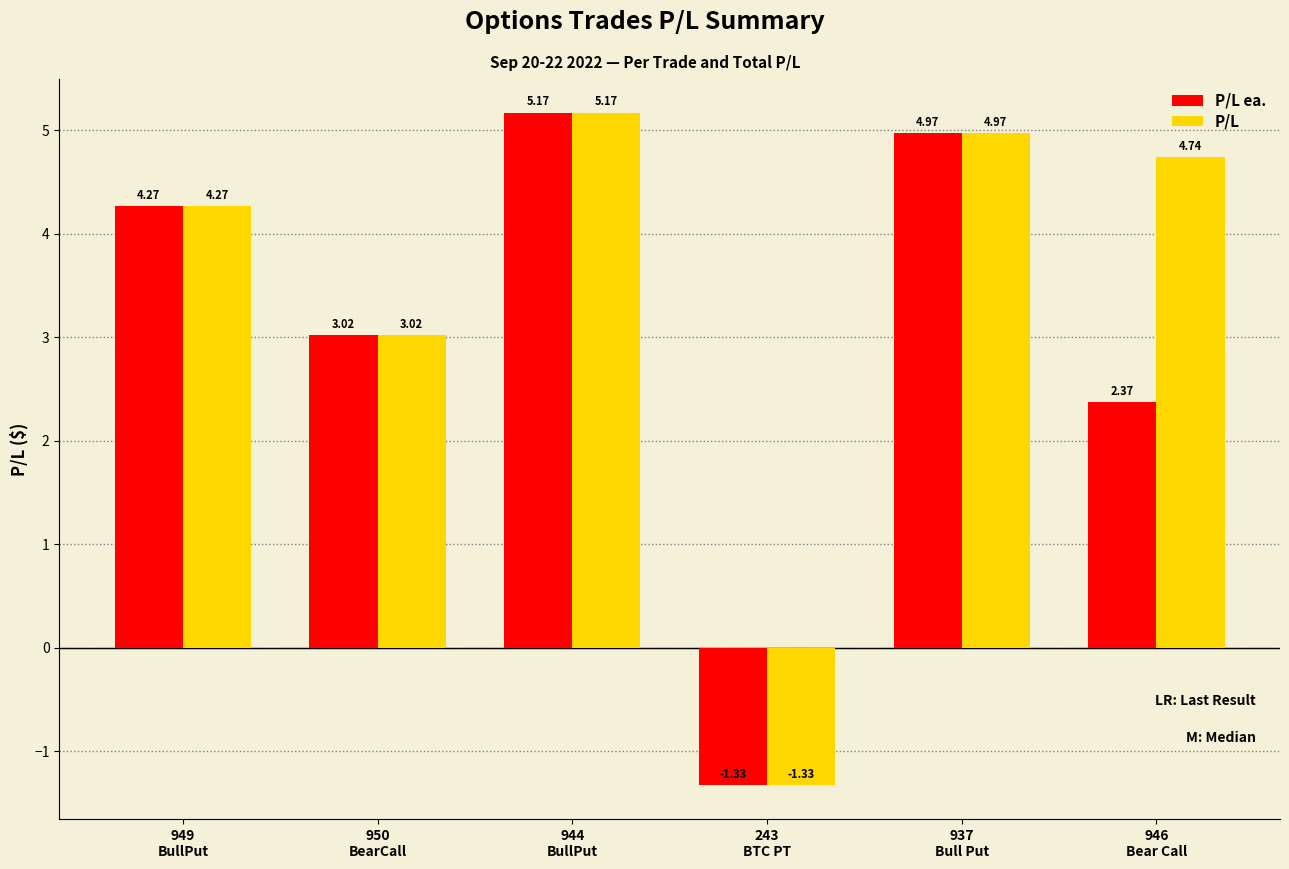

Rank the series at 946
Bear Call from lowest to highest value.

P/L ea., P/L